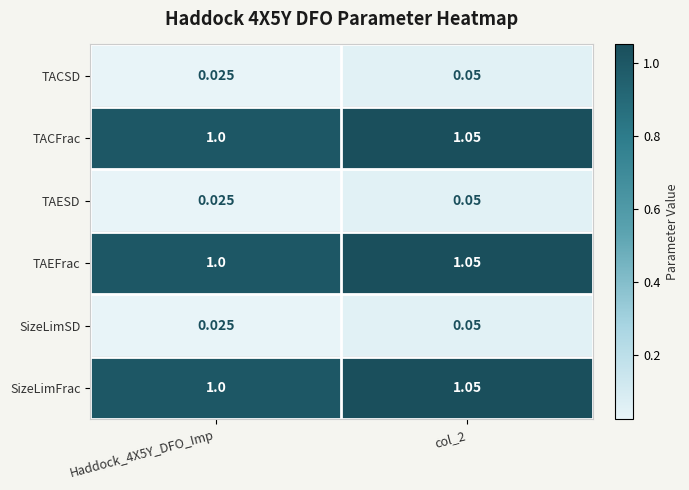

Is the value of TACSD at col_2 greater than the value of TAEFrac at Haddock_4X5Y_DFO_Imp?

No